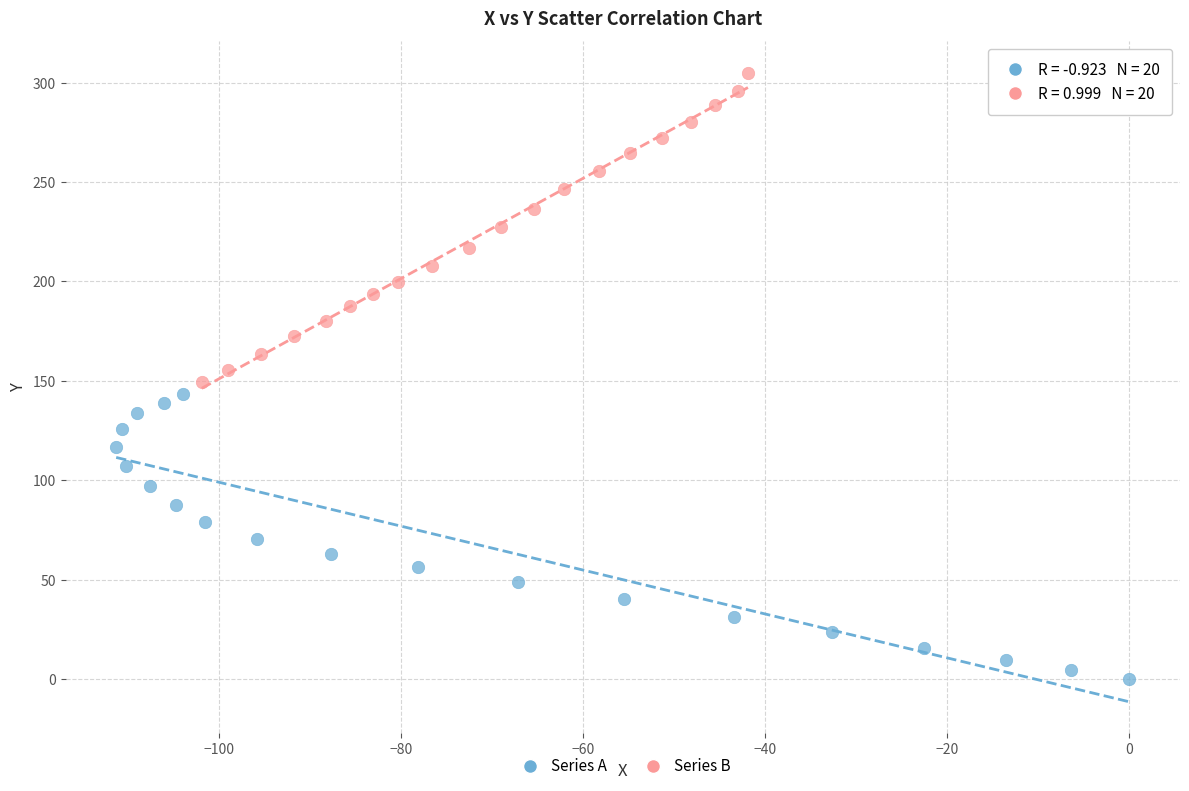

Which series contains the highest Y value?

Series B